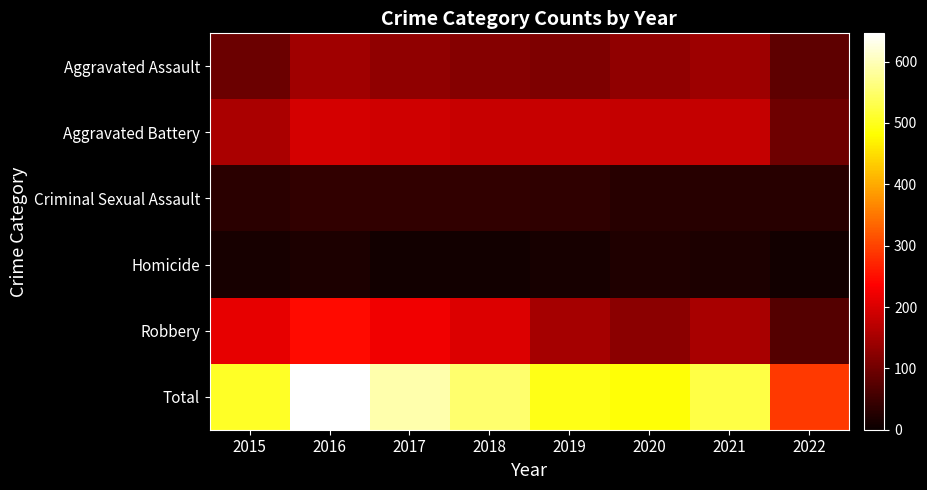

Reading left to right, what are all the values shown in this chart?

Aggravated Assault: 2015=95	2016=146	2017=131	2018=119	2019=113	2020=131	2021=142	2022=81
Aggravated Battery: 2015=154	2016=196	2017=191	2018=183	2019=182	2020=180	2021=181	2022=97
Criminal Sexual Assault: 2015=31	2016=39	2017=38	2018=38	2019=37	2020=28	2021=29	2022=30
Homicide: 2015=13	2016=18	2017=8	2018=8	2019=14	2020=22	2021=20	2022=10
Robbery: 2015=212	2016=247	2017=224	2018=204	2019=150	2020=124	2021=153	2022=73
Total: 2015=505	2016=646	2017=592	2018=552	2019=496	2020=485	2021=525	2022=291